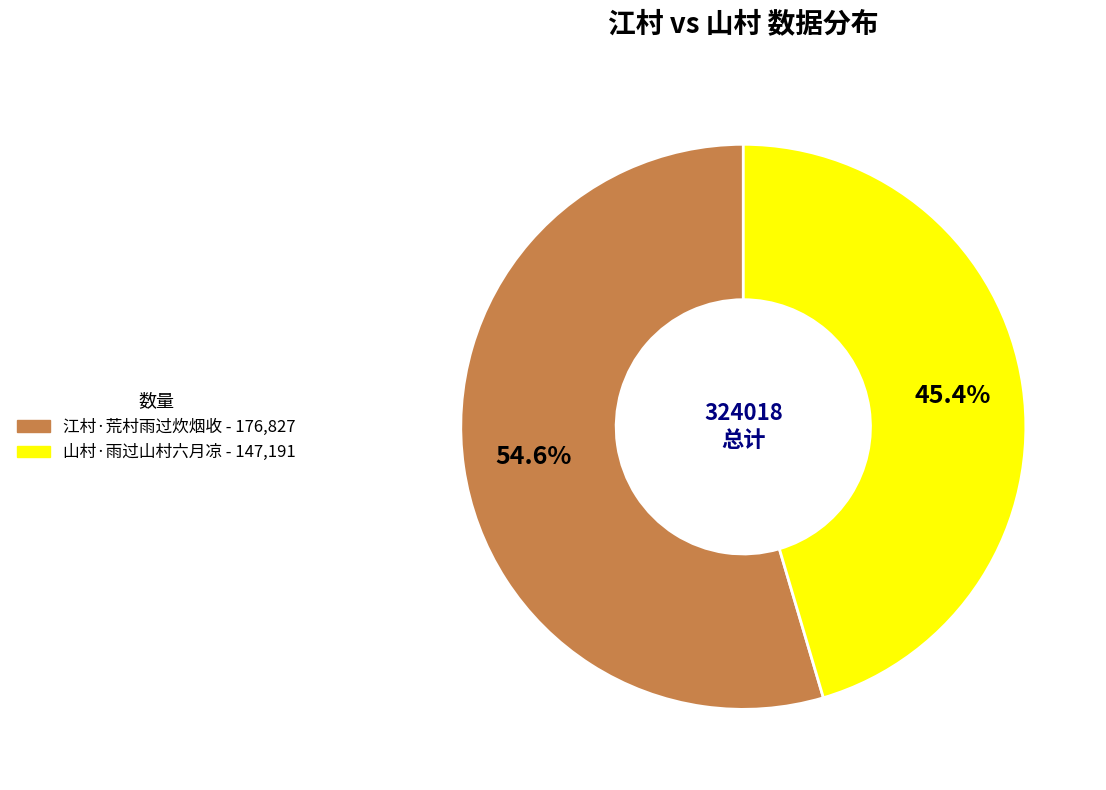

Approximately how many times larger is the value at 江村·荒村雨过炊烟收 compared to 山村·雨过山村六月凉?

1.2